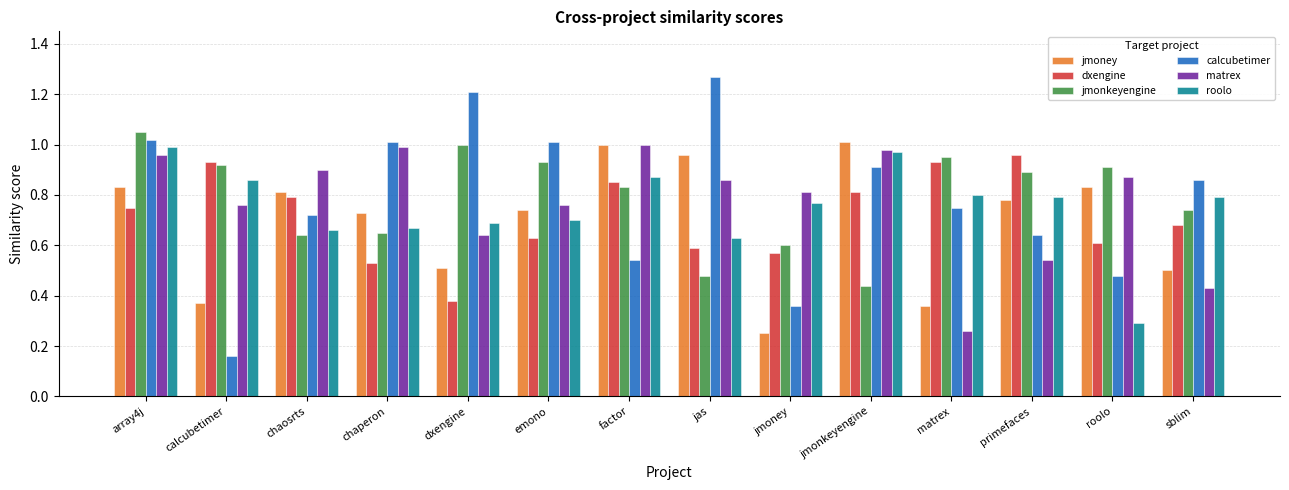

Between factor and jmoney, which series saw the biggest shift?

jmoney